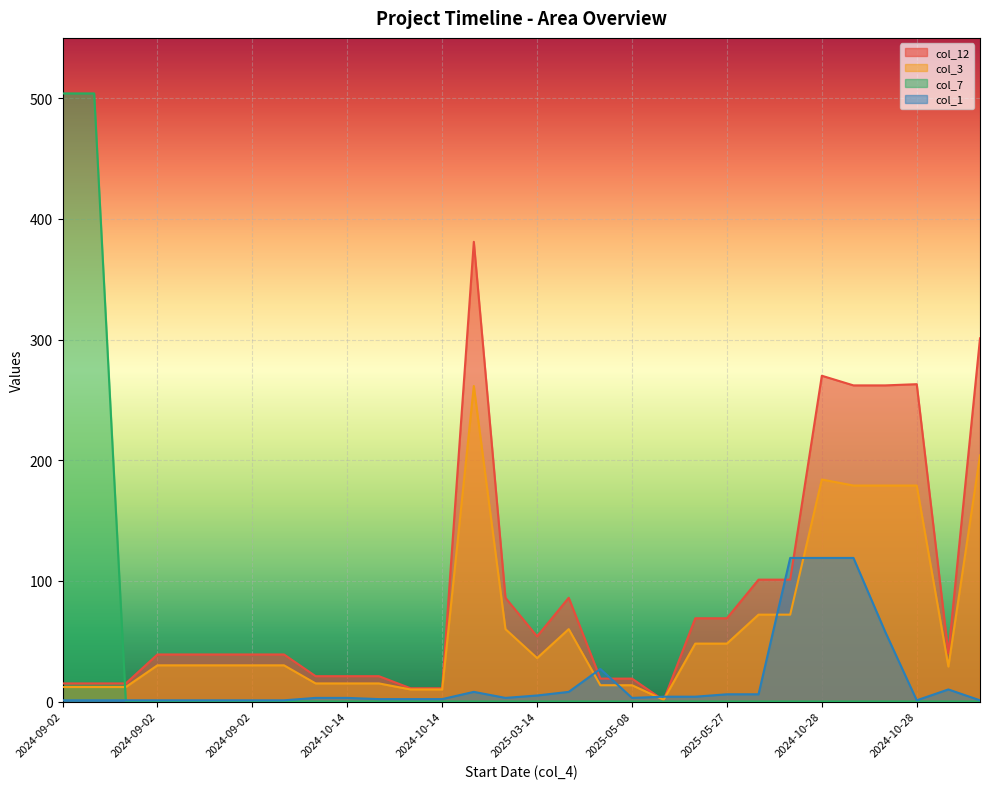

What are all the series names shown in the legend?

col_12, col_3, col_7, col_1